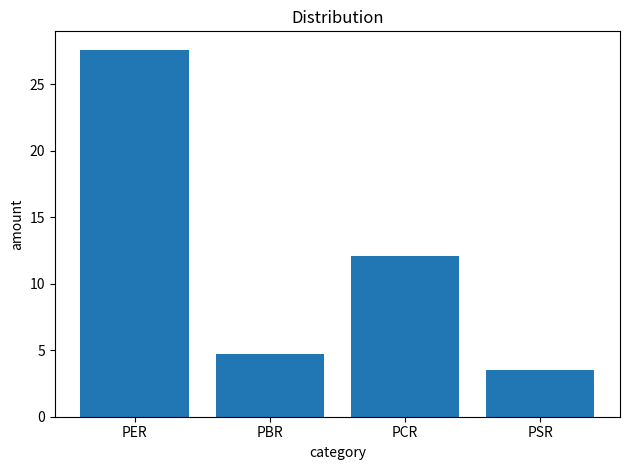

At which category does the chart reach its peak across all series?

PER